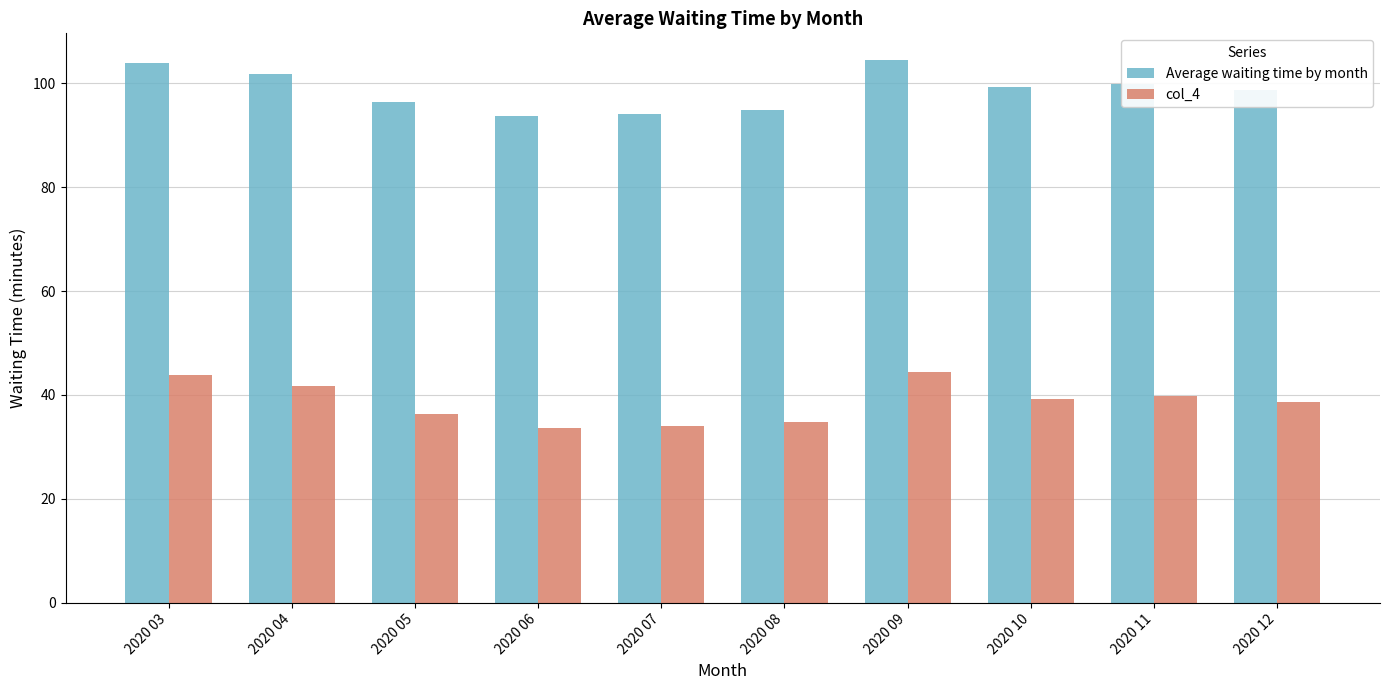

Does the chart contain stacked bars?

No